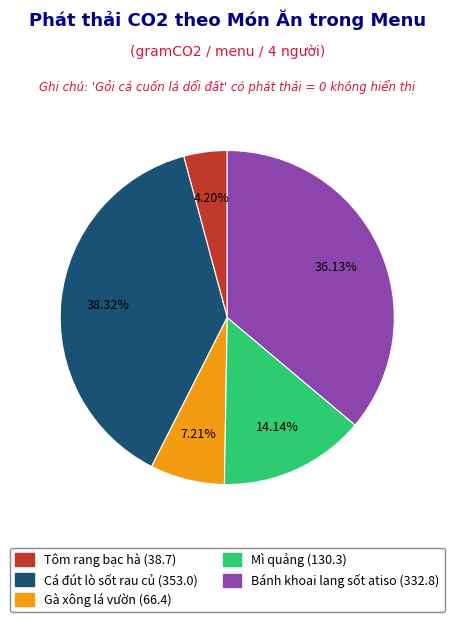

To the nearest percent, what is the average slice percentage?

20%